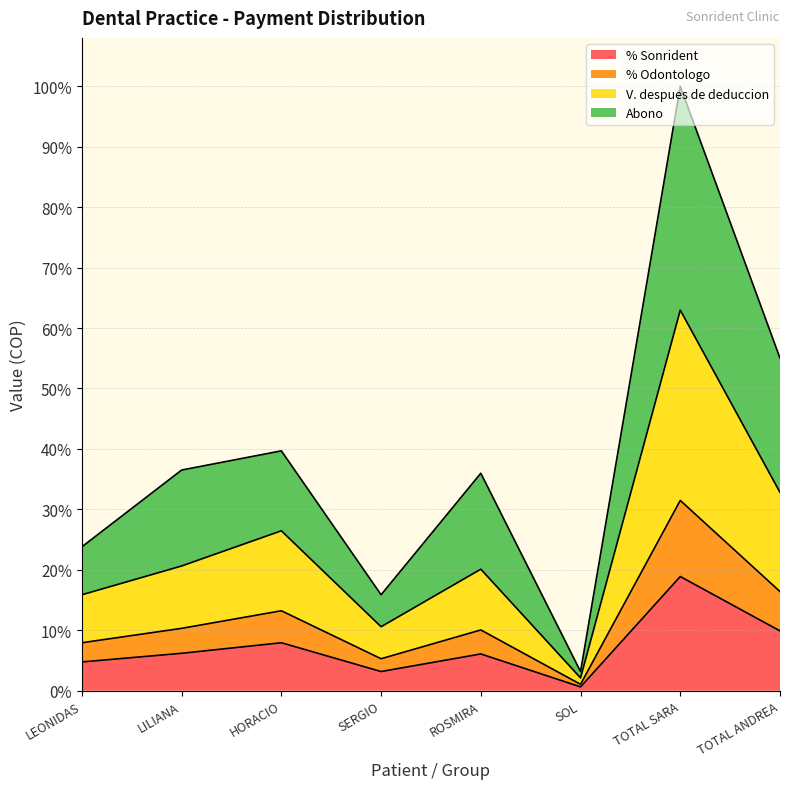

How many lines are shown in the chart?

4